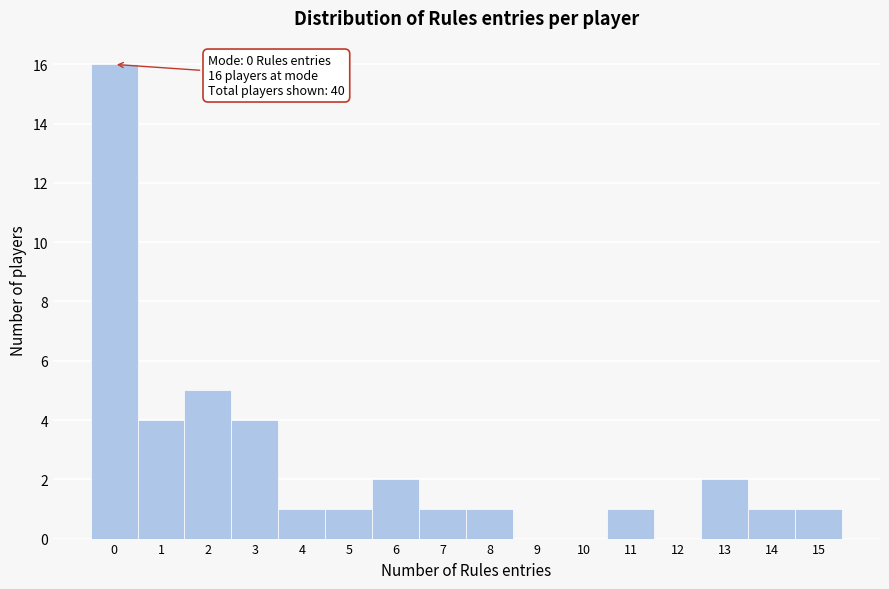

Which range on the x-axis has the tallest bar?

-0.5 to 0.5